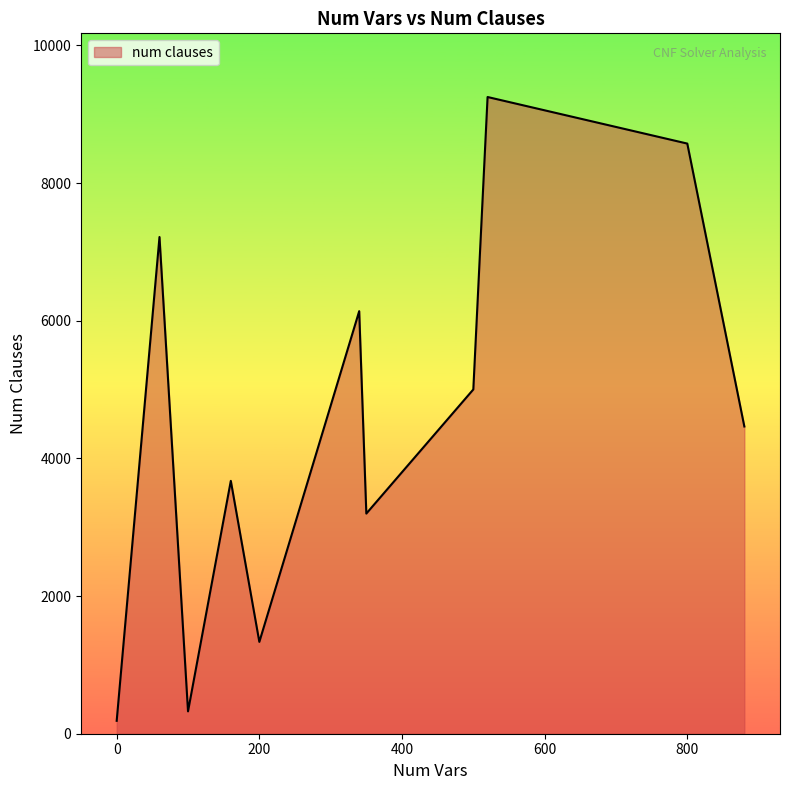

What is the maximum value shown in the chart?

9250.0